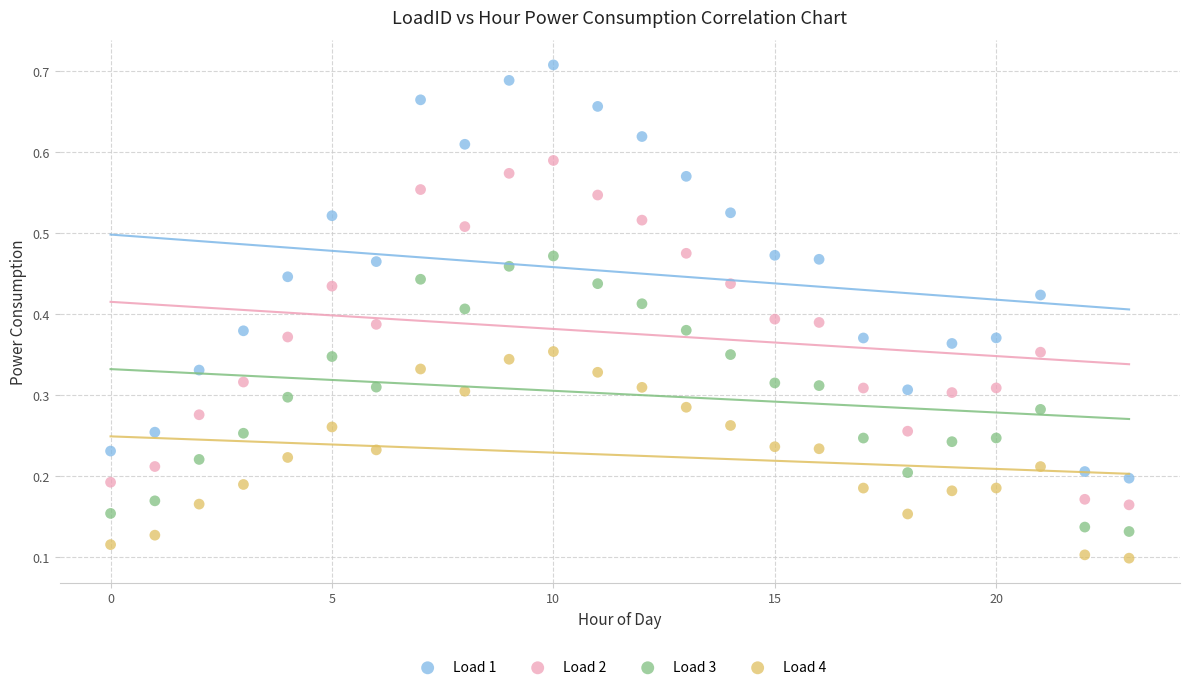

Which series contains the highest Y value?

Load 1